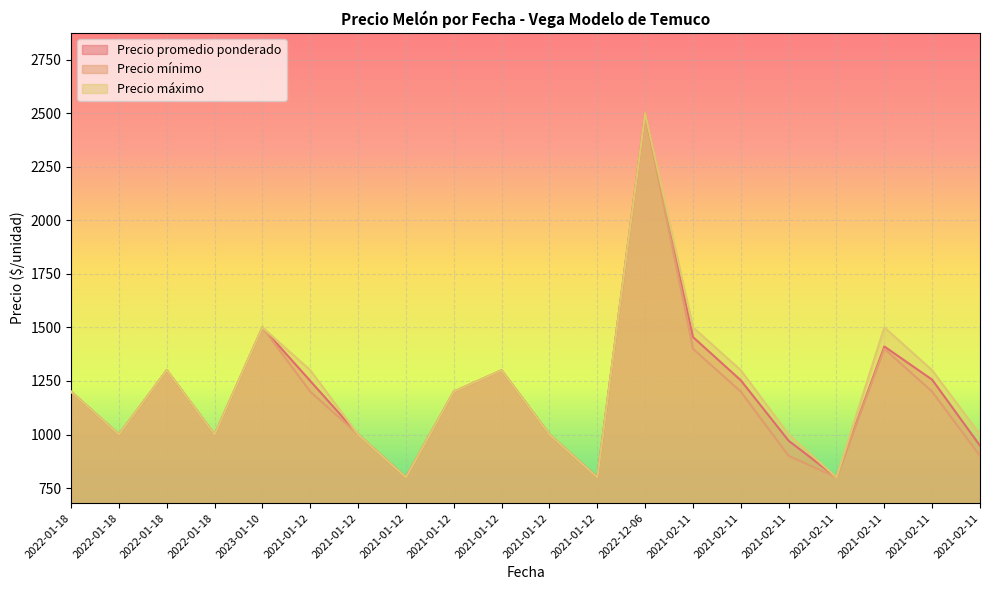

Reading left to right, transcribe all the data shown in this chart.

Precio promedio ponderado: 1200	1000	1300	1000	1500	1250	1000	800	1200	1300	1000	800	2500	1455	1253	971	800	1411	1256	948
Precio mínimo: 1200	1000	1300	1000	1500	1200	1000	800	1200	1300	1000	800	2500	1400	1200	900	800	1400	1200	900
Precio máximo: 1200	1000	1300	1000	1500	1300	1000	800	1200	1300	1000	800	2500	1500	1300	1000	800	1500	1300	1000